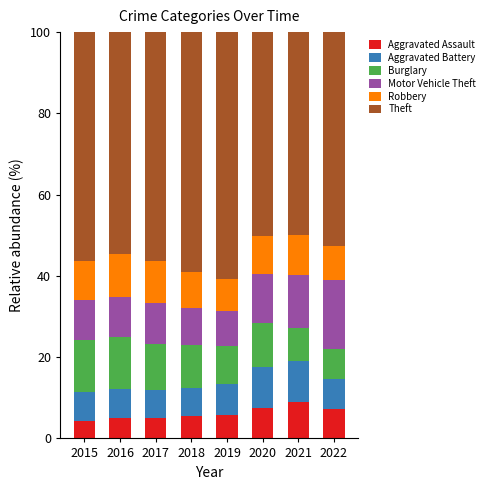

What is the total value across all series at 2022?

100.0